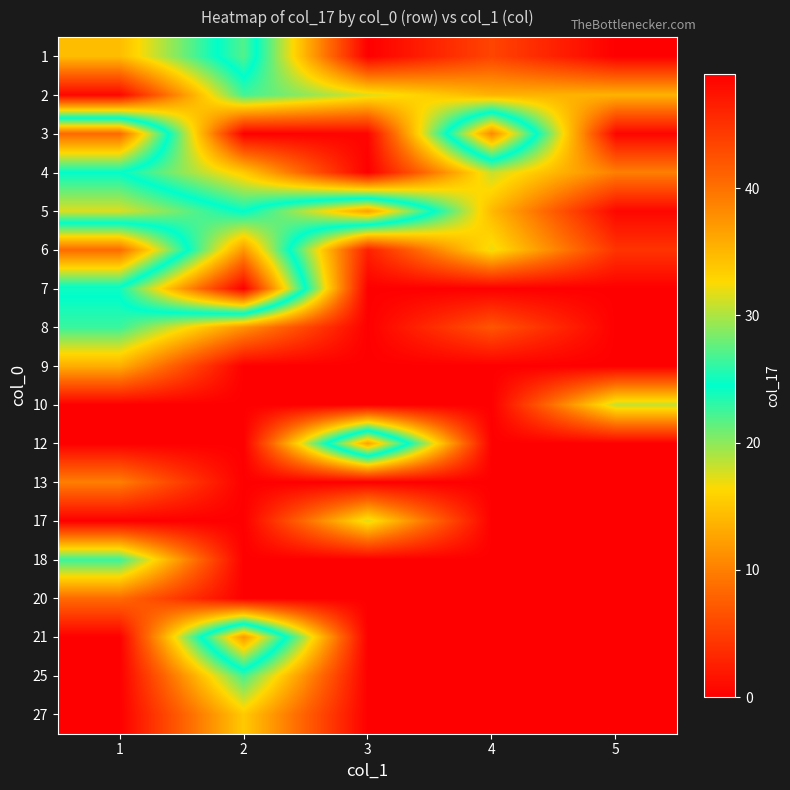

Which has a higher value, 5 or 4?

4